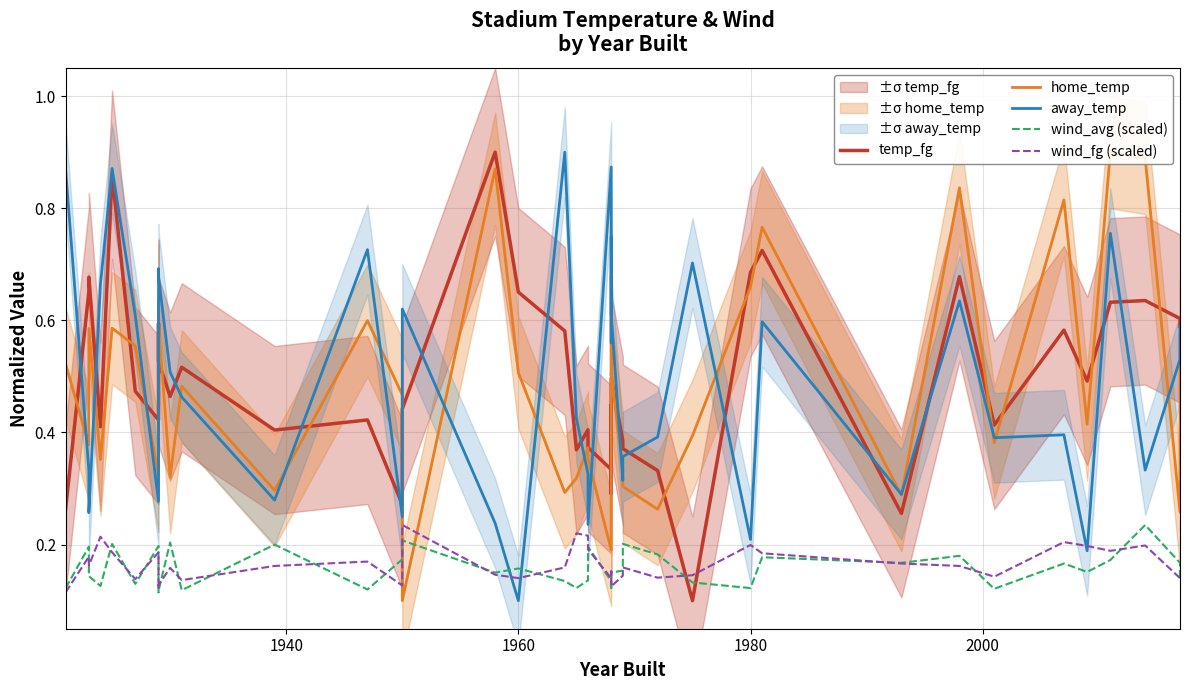

True or false: wind_avg (scaled) and temp_fg cross at least once.

True